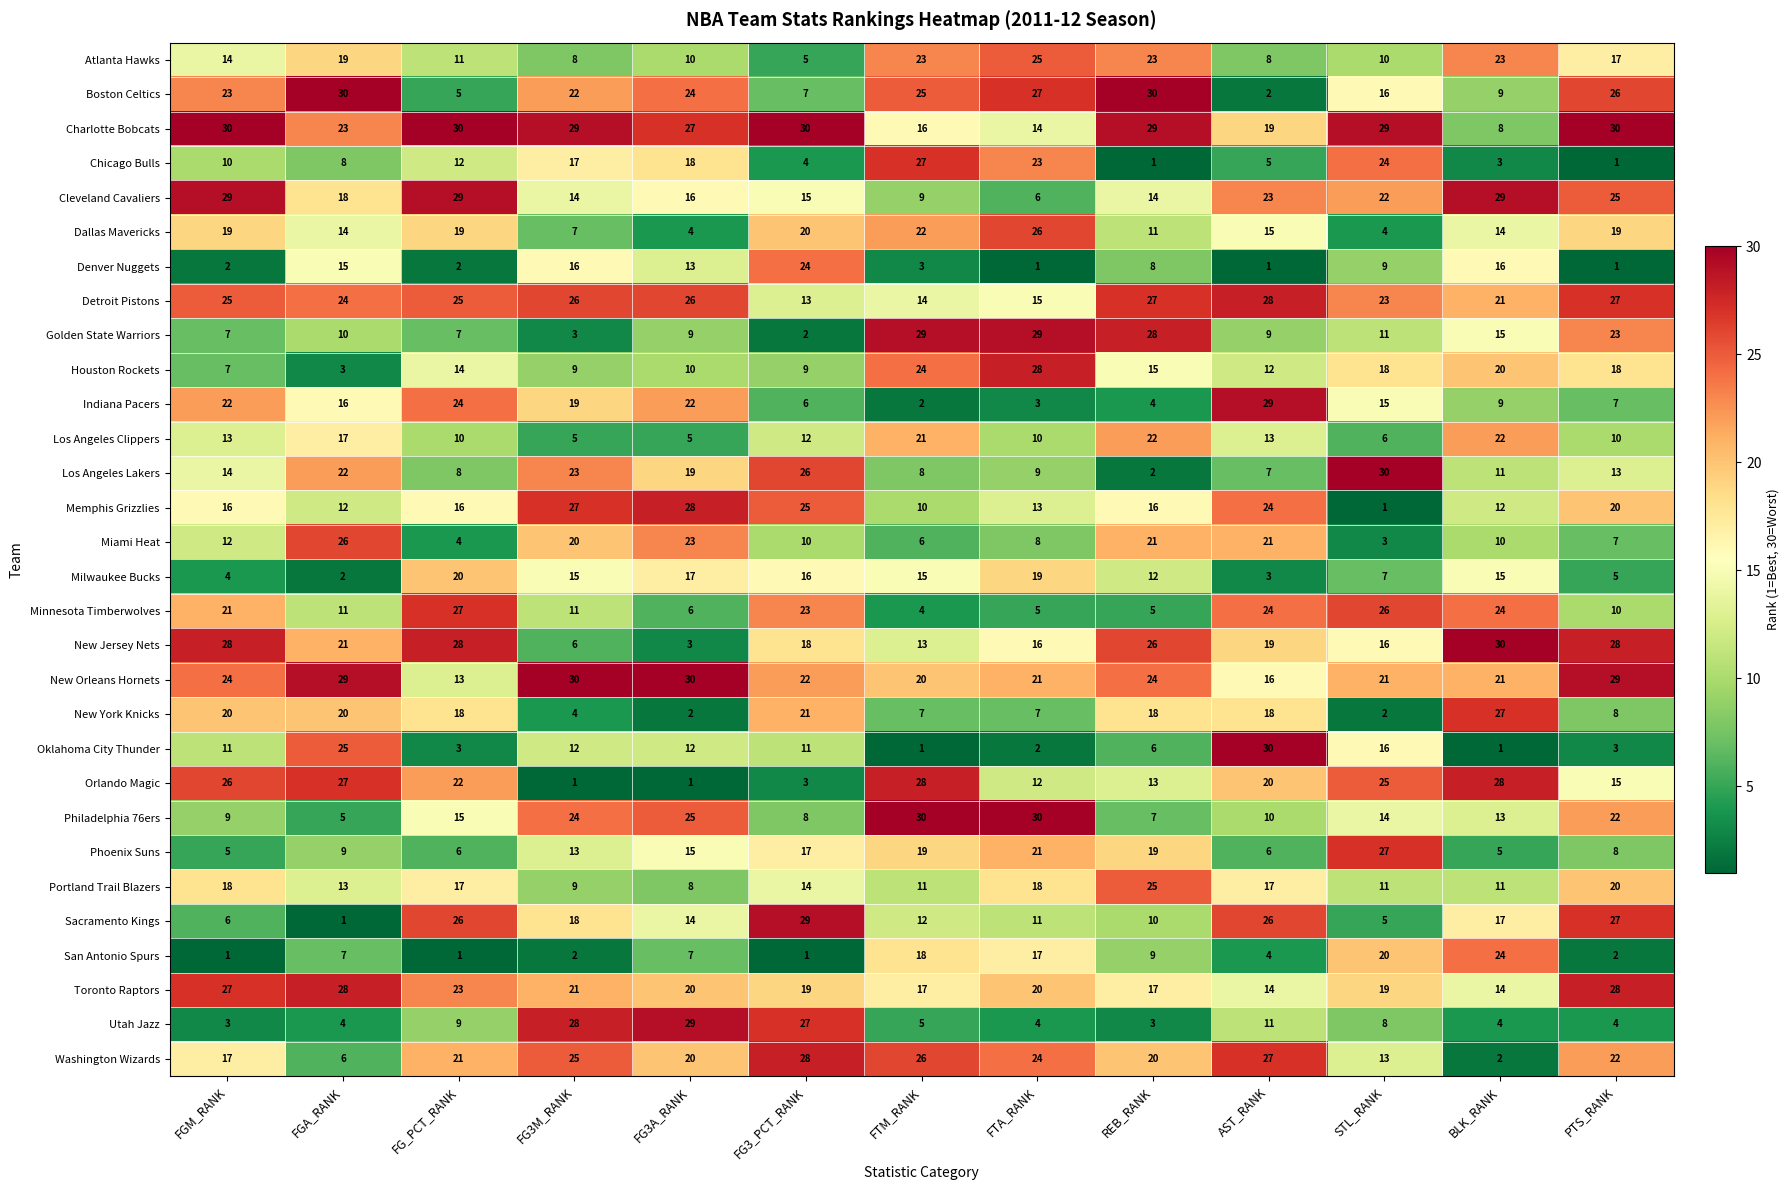

At which label does Cleveland Cavaliers reach its minimum?

FTA_RANK